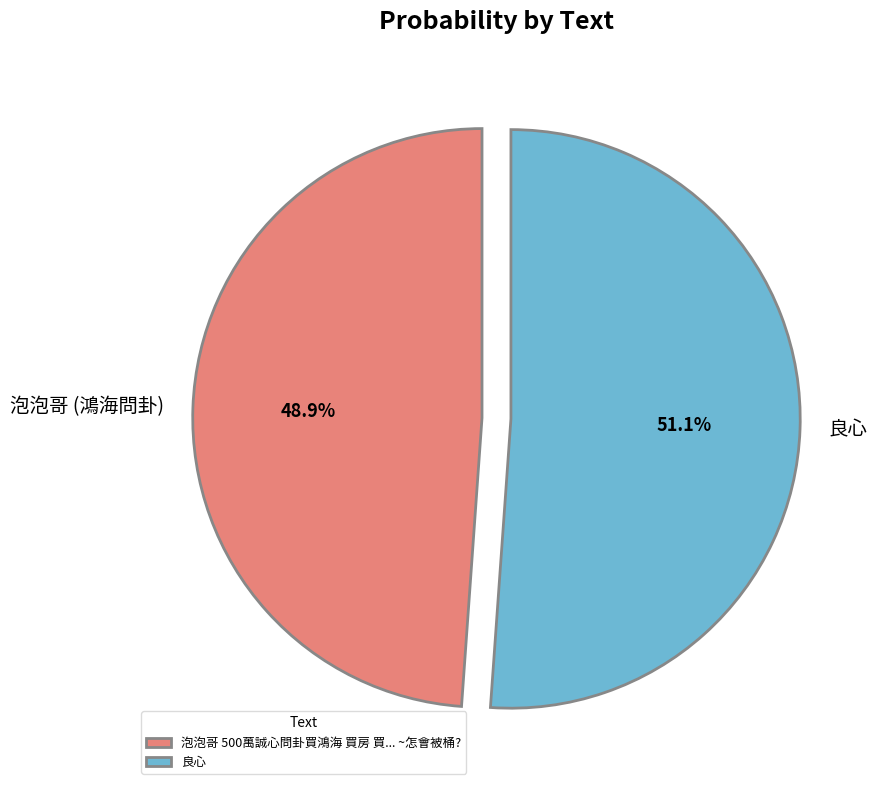

To the nearest percent, what is the combined percentage of 良心 and 泡泡哥 500萬誠心問卦買鴻海 買房 買... ~怎會被桶??

100%